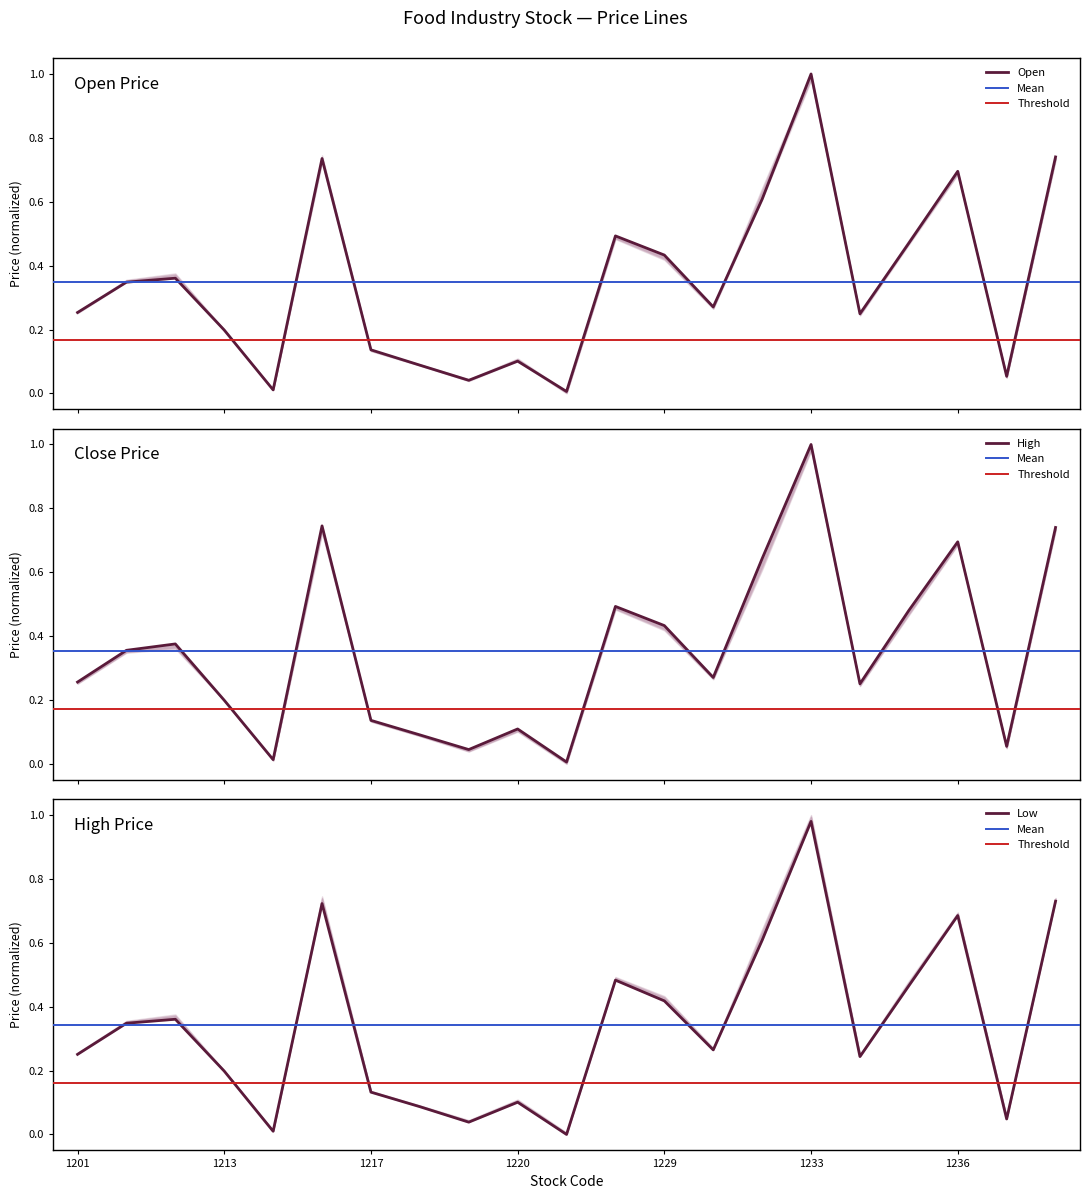

What is the difference between the maximum and minimum values in the High series?

1.0